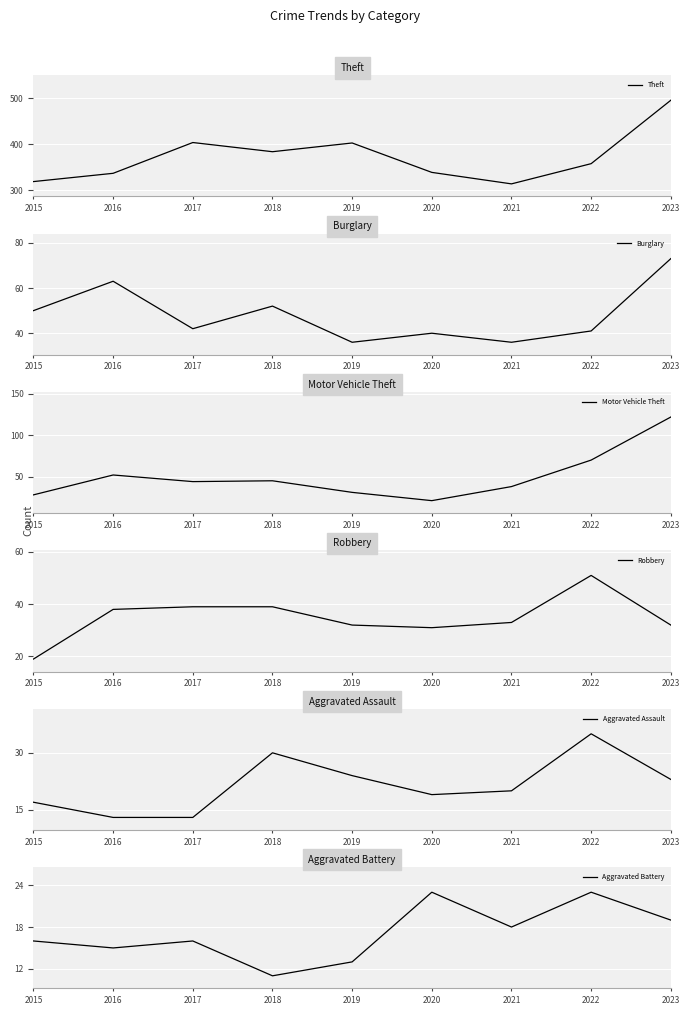

True or false: Aggravated Assault has a value of 20 at 2021.

True